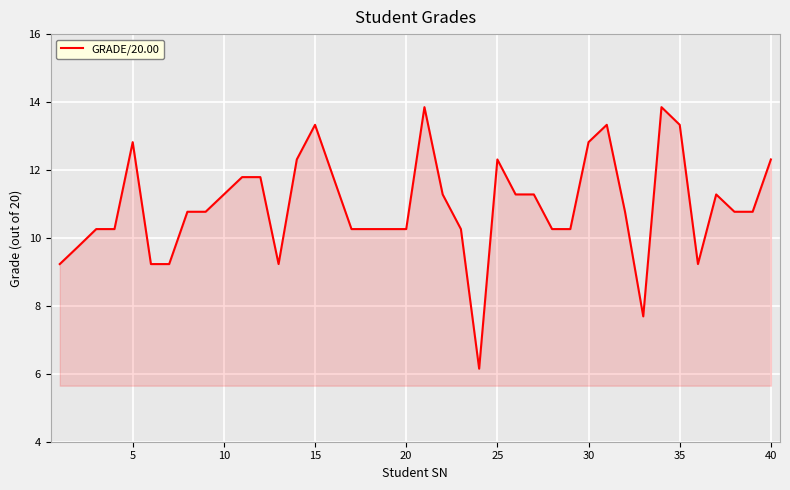

What is the difference between the maximum and minimum values?

7.7